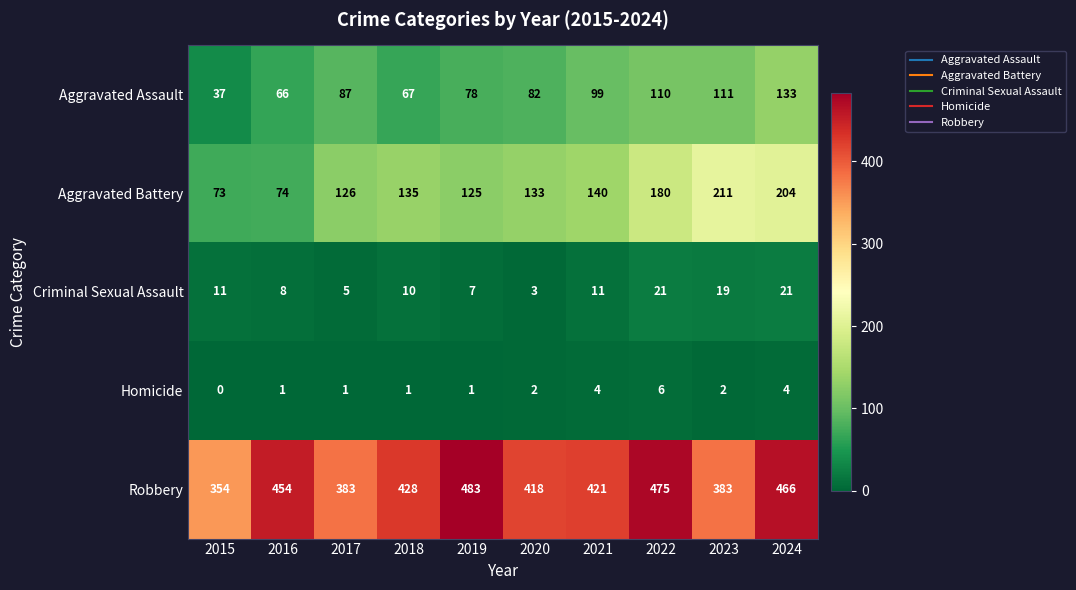

The value of Aggravated Battery at 2017 is 126. True or false?

True